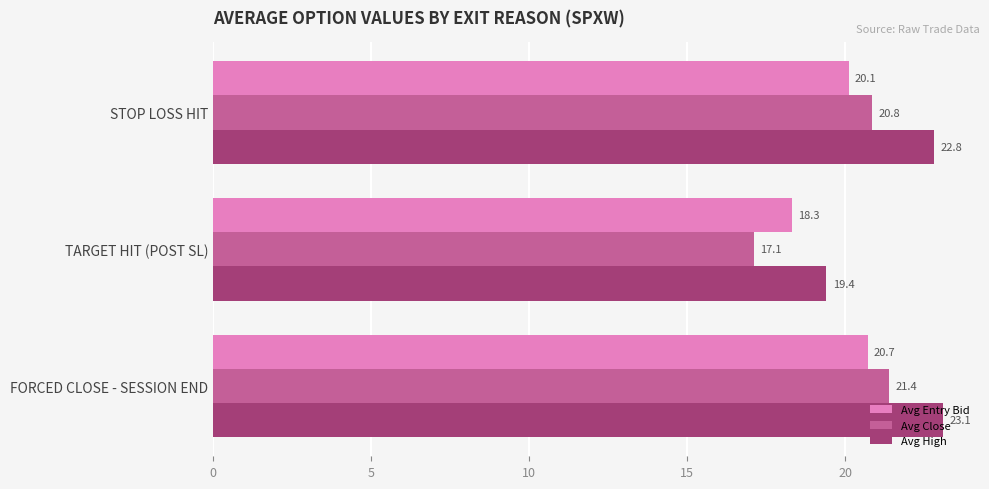

At which category is the sum across all series the highest?

FORCED CLOSE - SESSION END